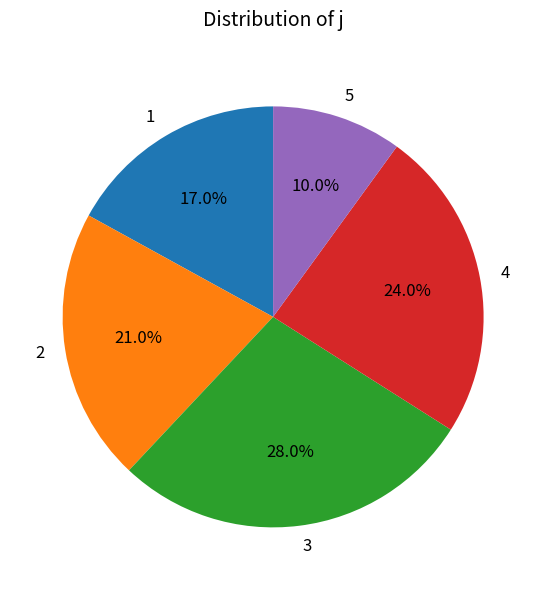

Which slice is the largest?

3